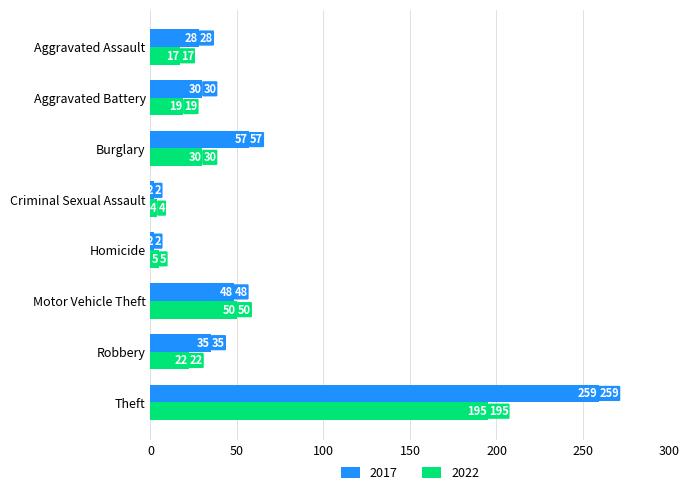

List the series in order of their overall mean, lowest first.

2022, 2017